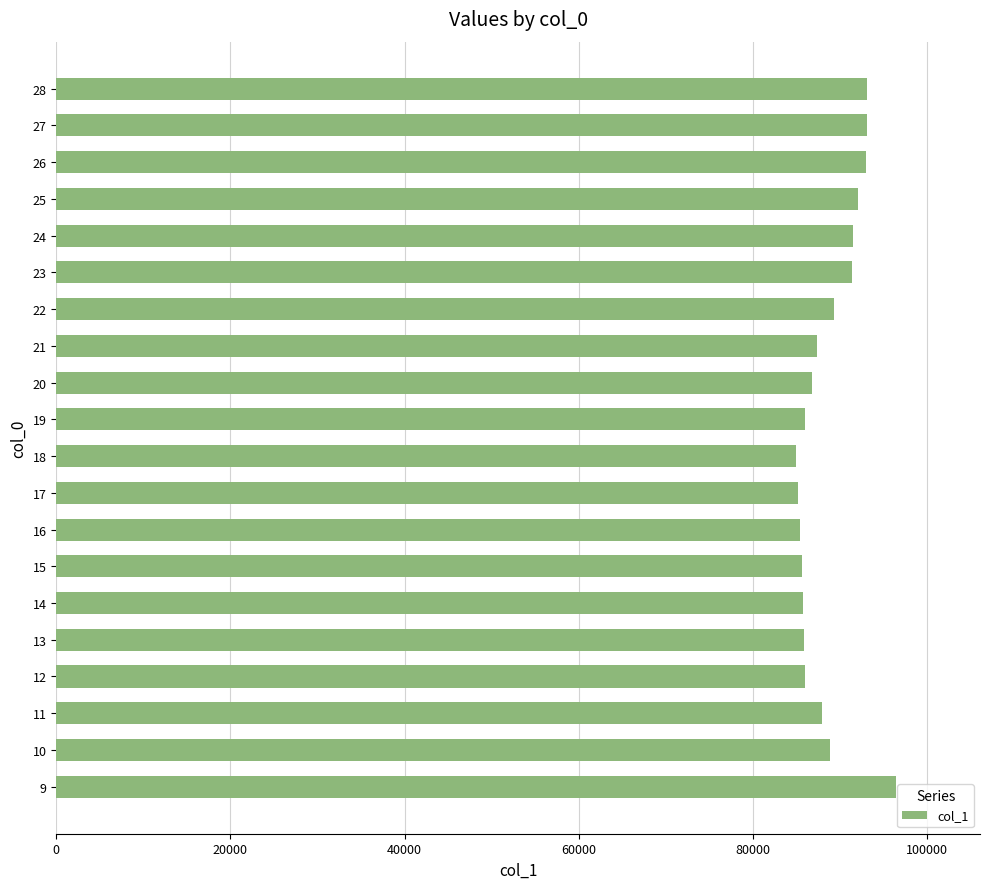

What is the difference between the maximum and minimum values?

11495.9